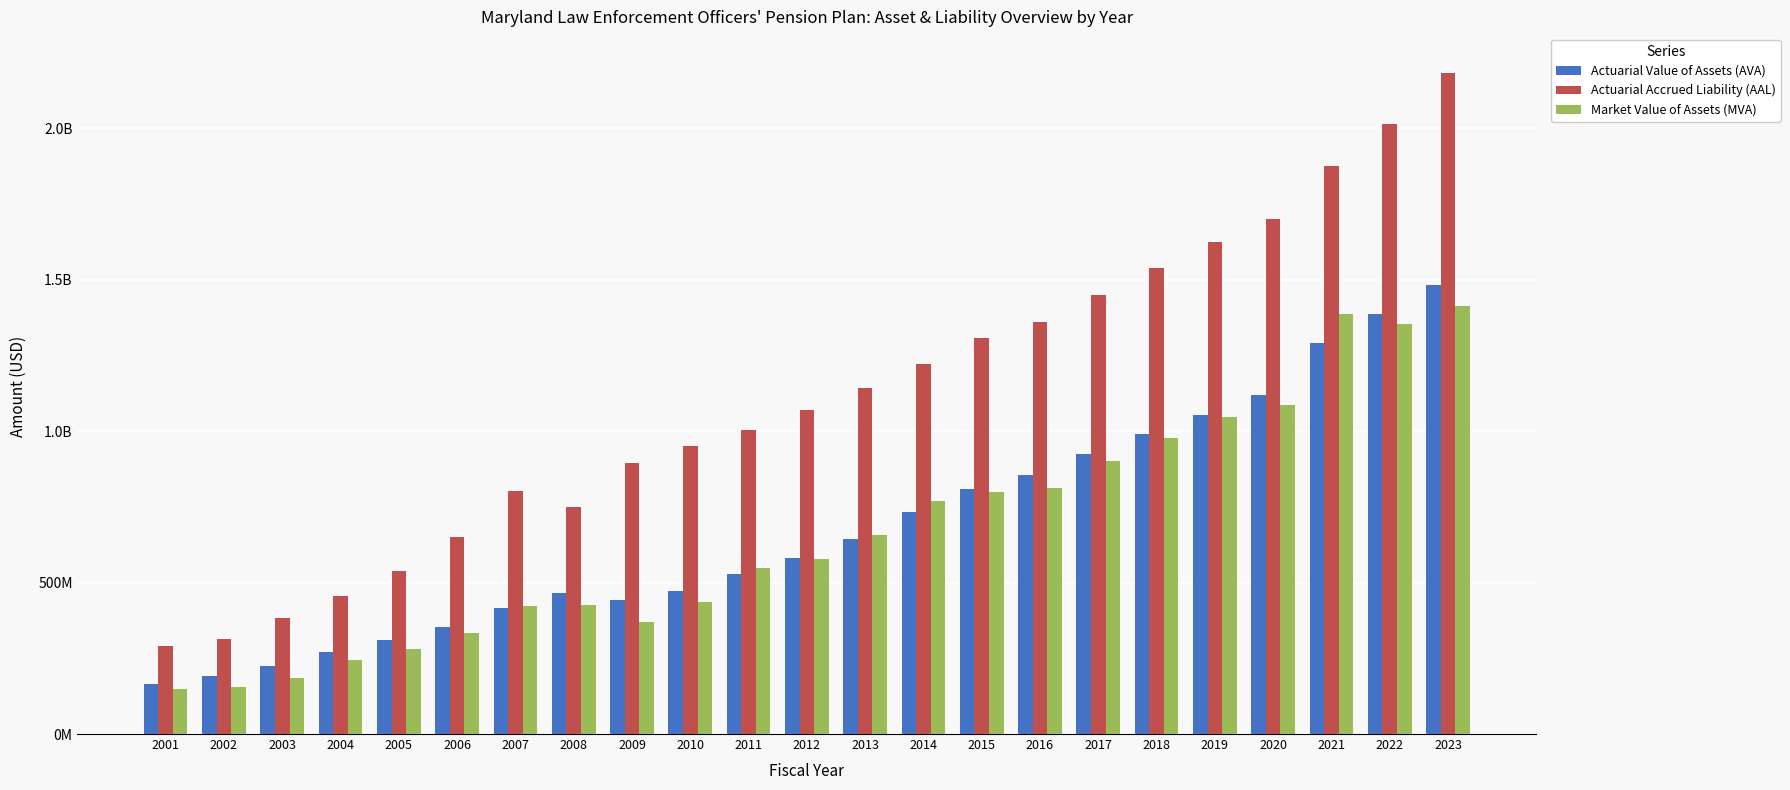

What is the total value across all series at 2006?

1335265301